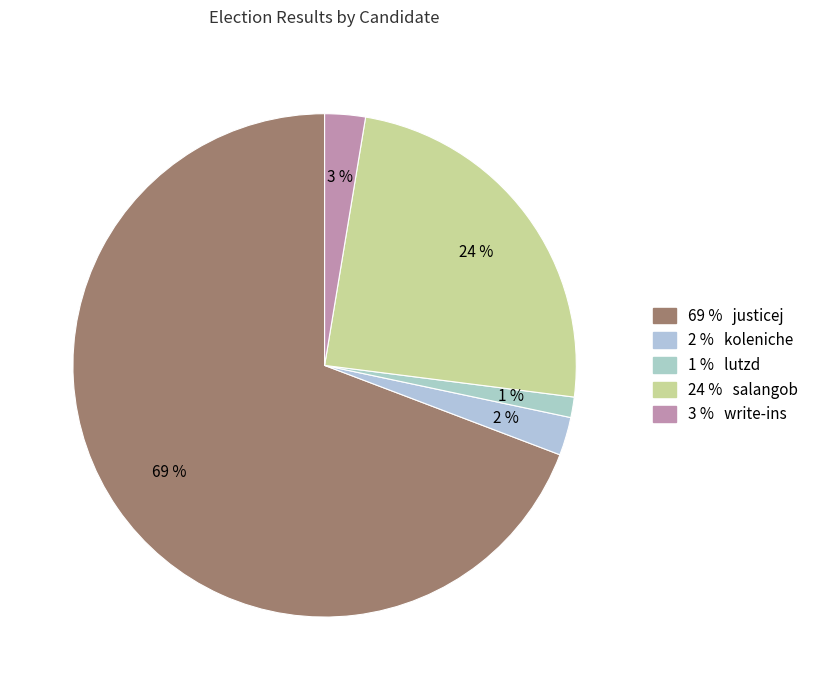

Which category has the smallest portion of the pie?

lutzd